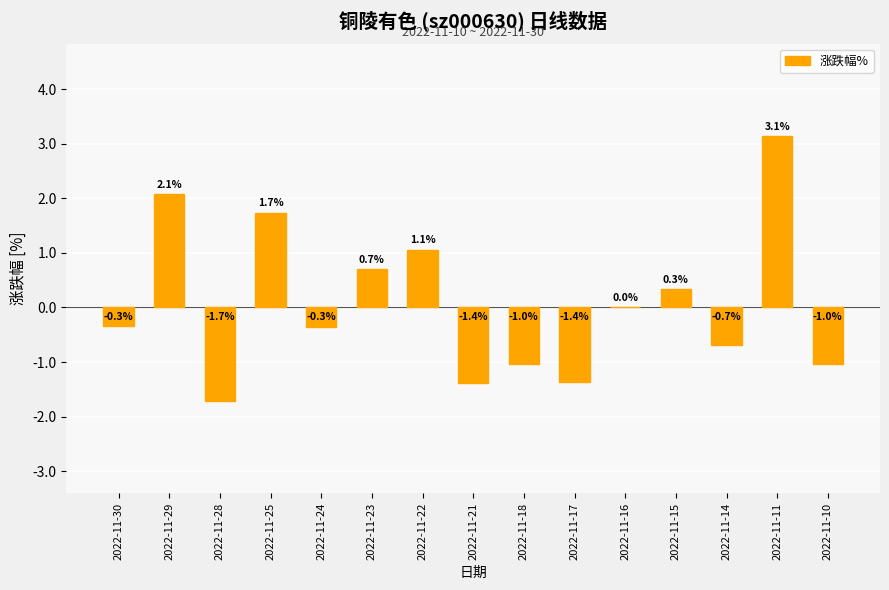

Reading left to right, list all the values displayed in this chart.

2022-11-30=-0.3	2022-11-29=2.1	2022-11-28=-1.7	2022-11-25=1.7	2022-11-24=-0.3	2022-11-23=0.7	2022-11-22=1.1	2022-11-21=-1.4	2022-11-18=-1.0	2022-11-17=-1.4	2022-11-16=0.0	2022-11-15=0.3	2022-11-14=-0.7	2022-11-11=3.1	2022-11-10=-1.0